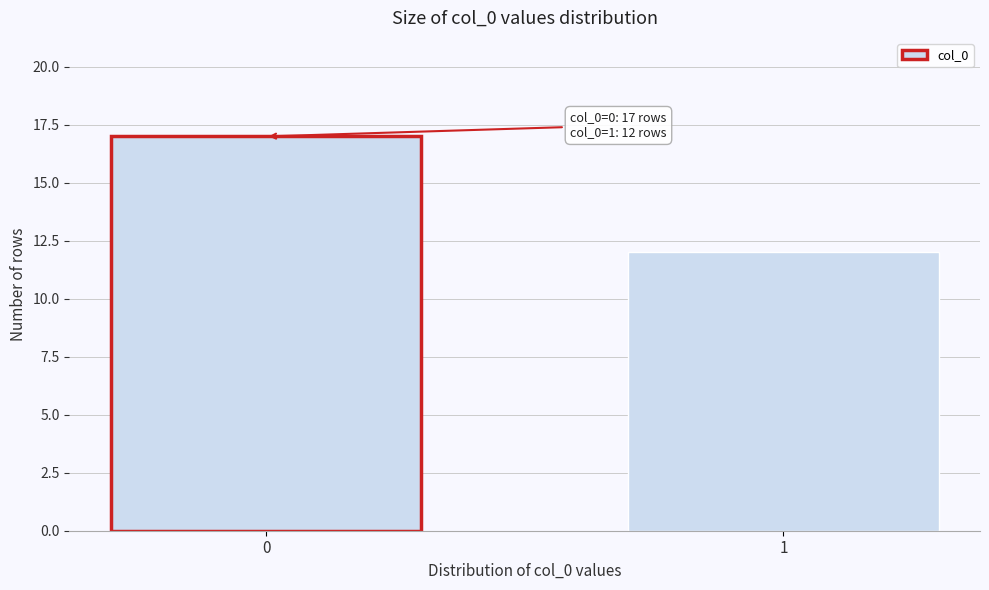

Reading left to right, transcribe all the data shown in this chart.

17	12